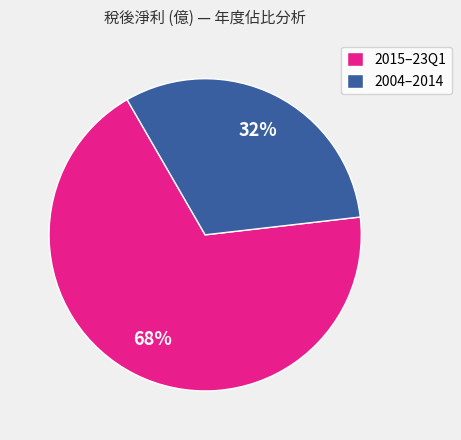

Do 2015–23Q1 and 2004–2014 together represent more than half of the pie?

Yes